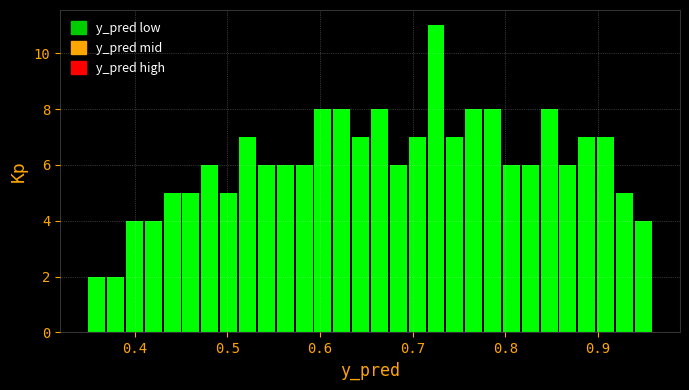

Read against the x-axis, roughly where is the centre of the tallest bar?

0.73